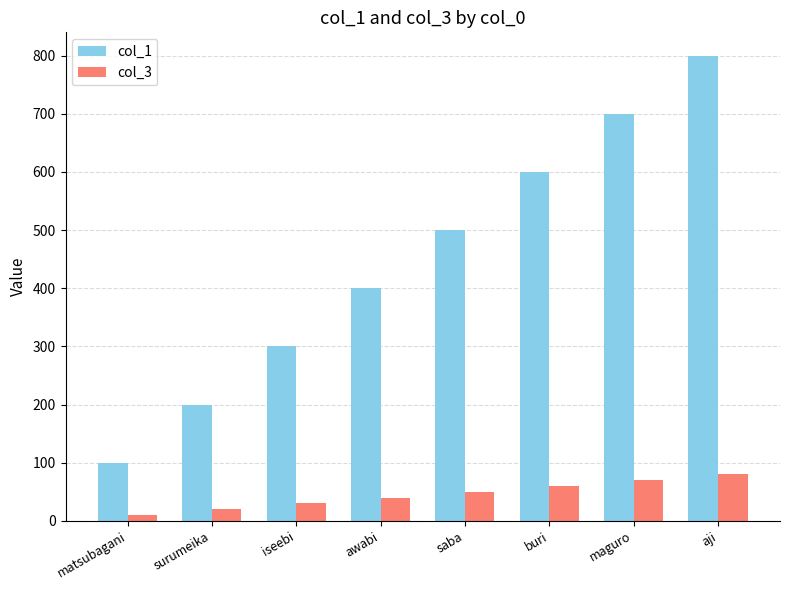

What is the difference between the highest and lowest values at iseebi?

270